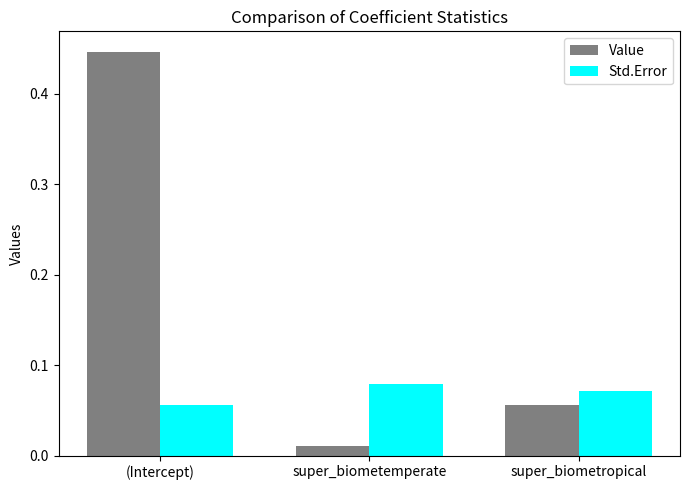

At how many categories does at least one series exceed 0?

3